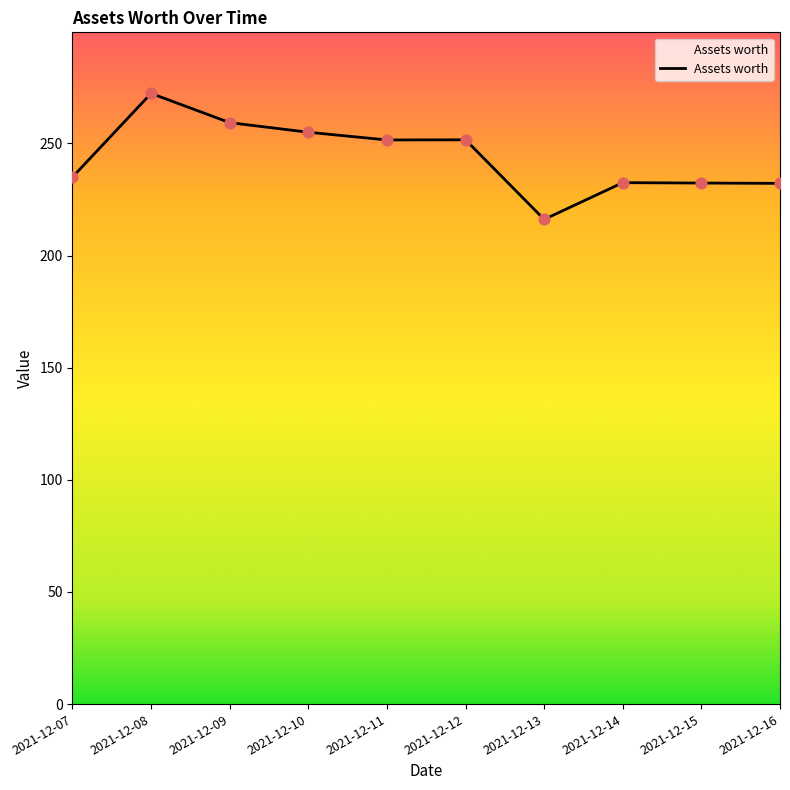

Approximately how many times larger is the value at 2021-12-07 compared to 2021-12-13?

1.1